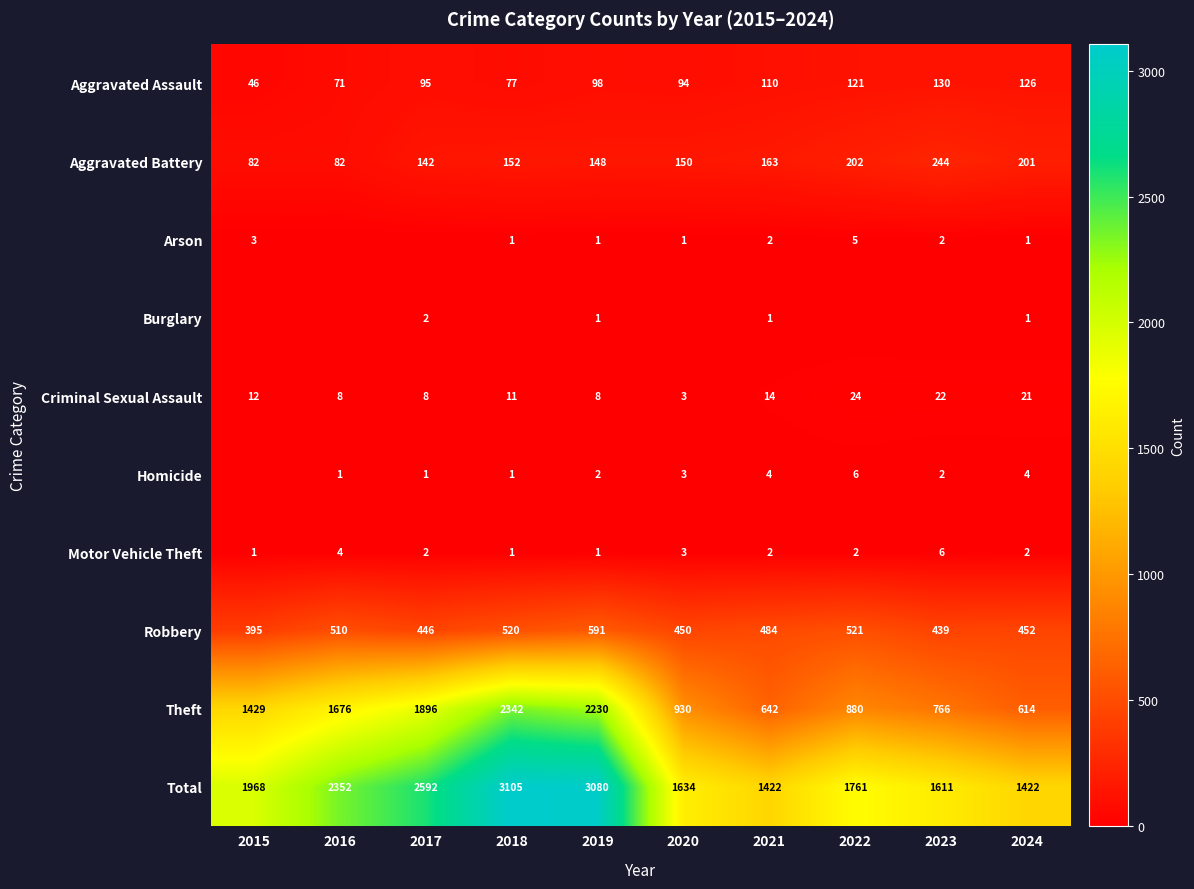

What is the greatest value displayed?

3105